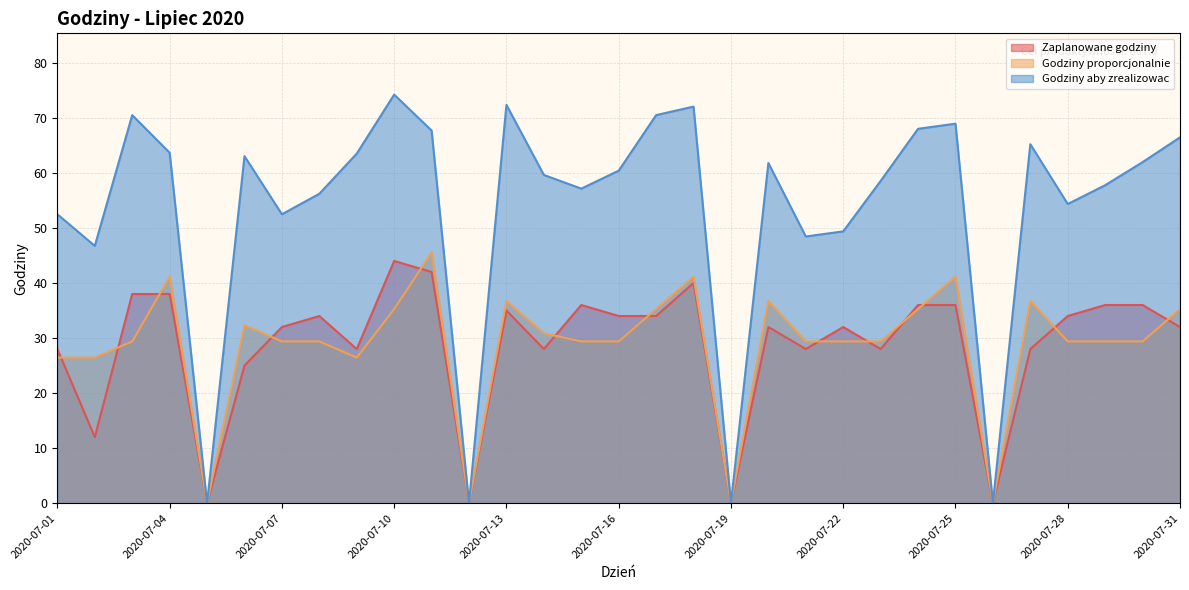

At which label does Zaplanowane godziny first exceed 32?

2020-07-03